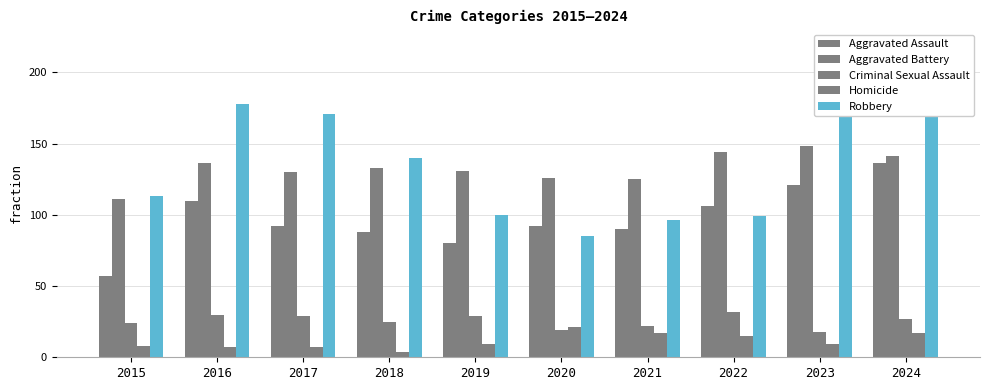

What is the difference between the Aggravated Assault values at 2018 and 2015?

31